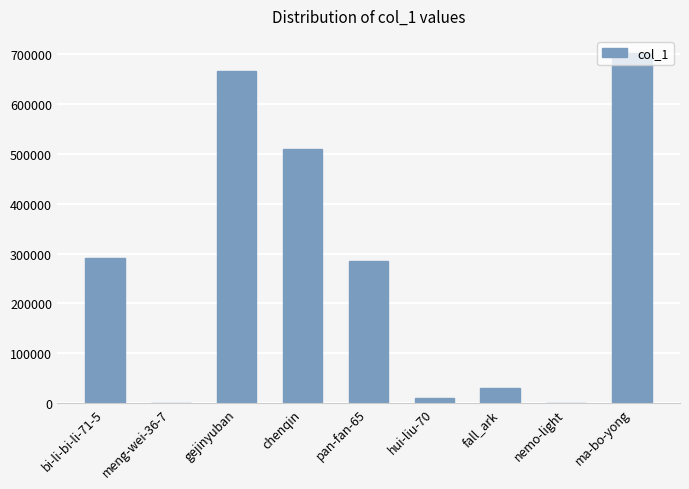

Is it true that the value at gejinyuban is 390171?

False